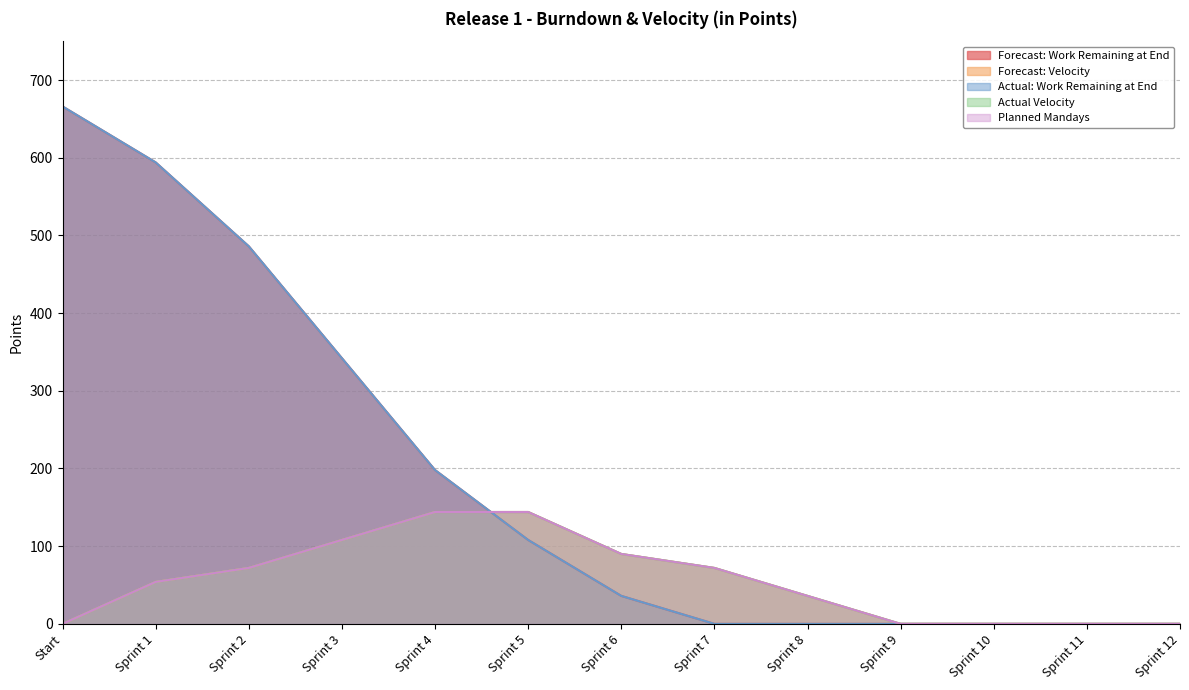

How many data points does each series have?

13